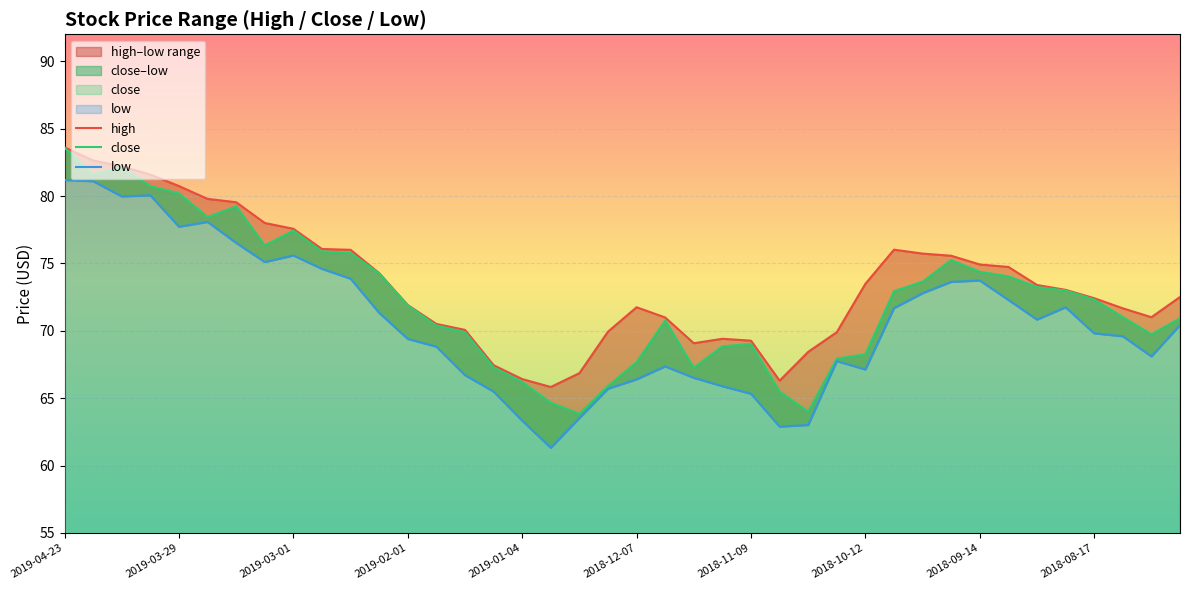

At how many categories does at least one series exceed 82?

3